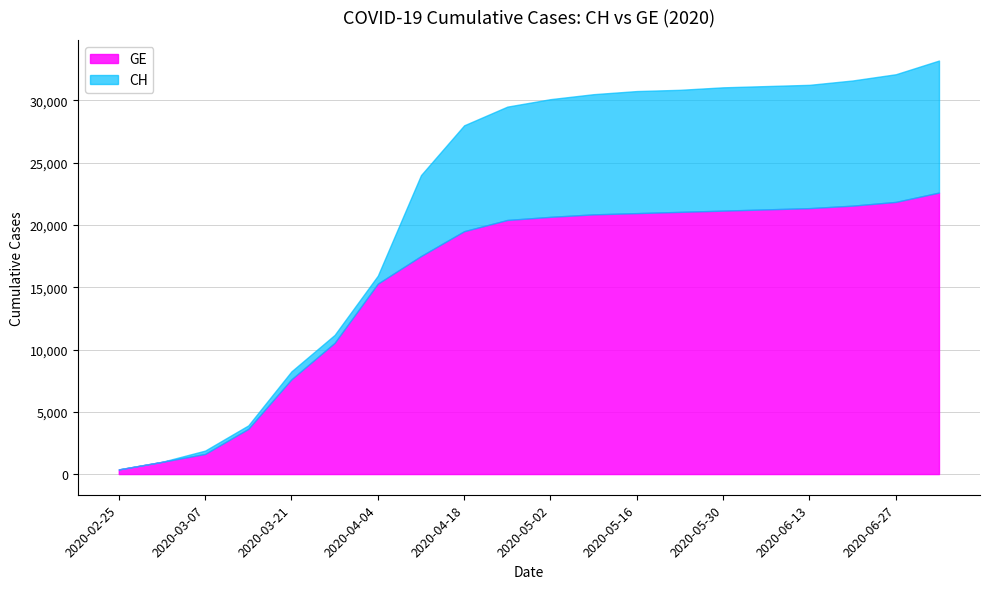

At how many categories does at least one series exceed 5861?

16